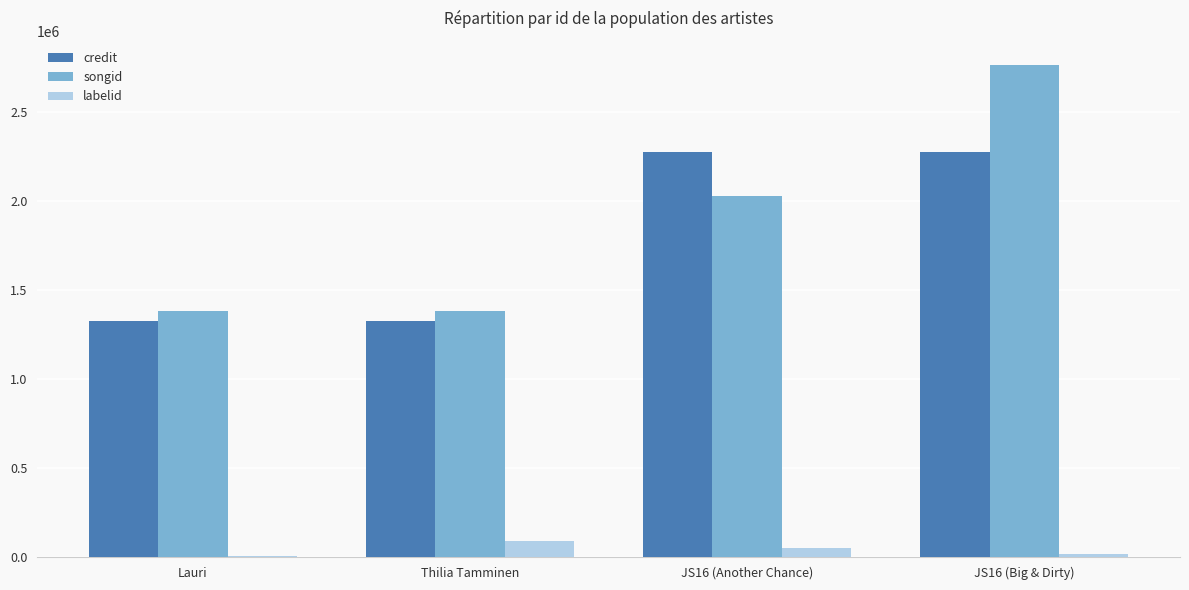

What are all the series names shown in the legend?

credit, songid, labelid